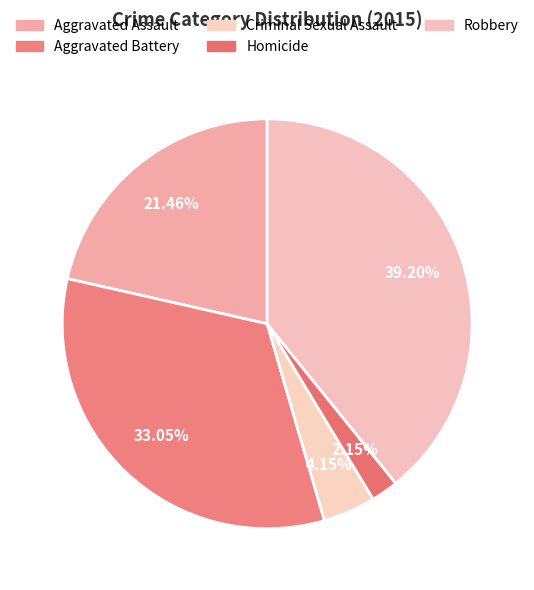

Combined, do Criminal Sexual Assault and Aggravated Battery account for over 50%?

No